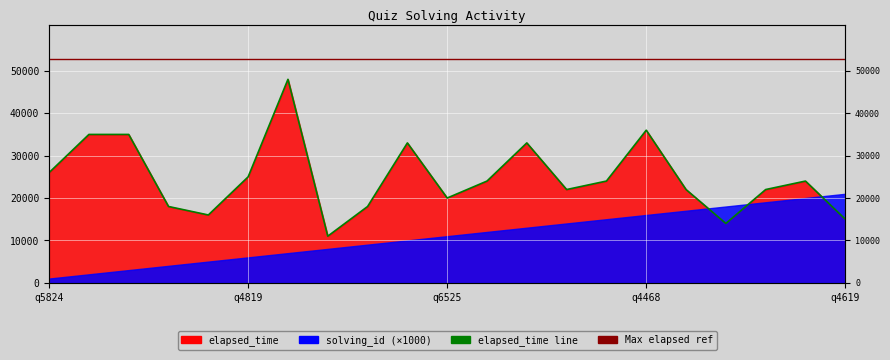

What is the minimum value shown in the chart?

11000